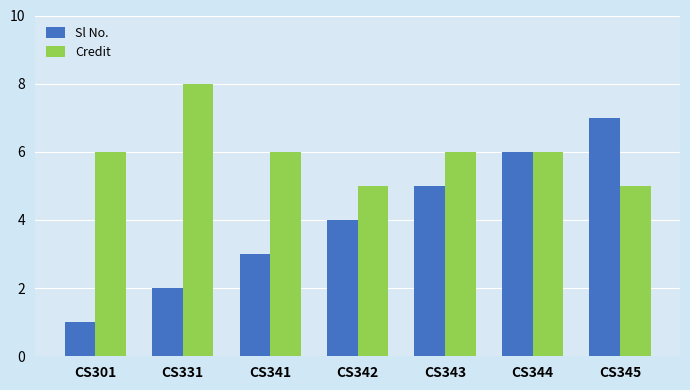

At CS345, list the series in order from smallest to largest.

Credit, Sl No.